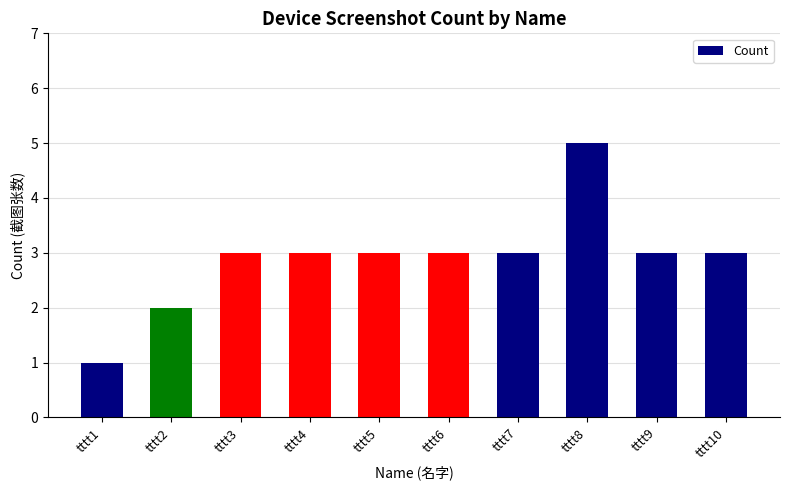

Reading left to right, list all the values displayed in this chart.

tttt1=1	tttt2=2	tttt3=3	tttt4=3	tttt5=3	tttt6=3	tttt7=3	tttt8=5	tttt9=3	tttt10=3